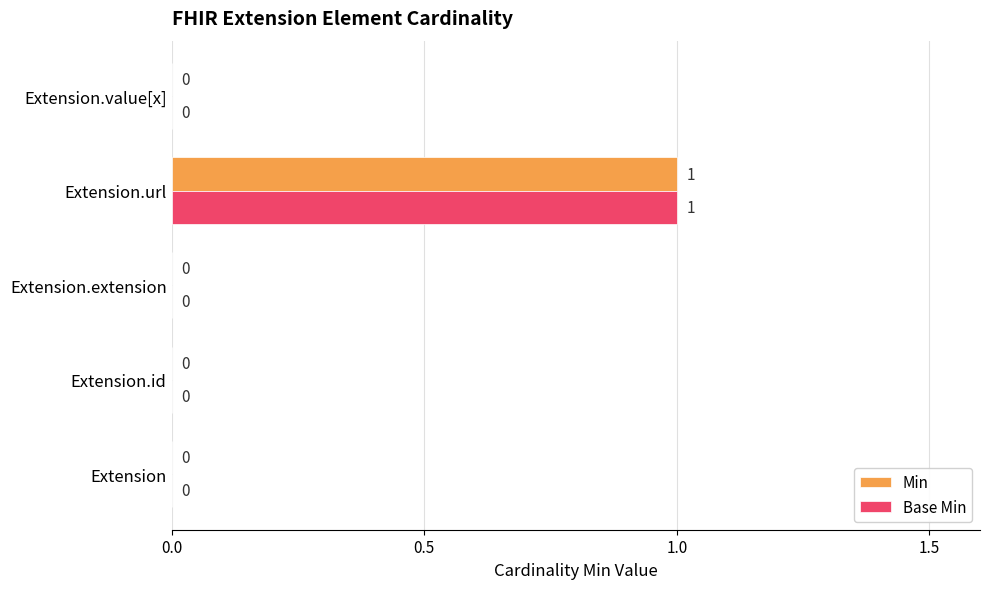

At which category is the sum across all series the highest?

Extension.url